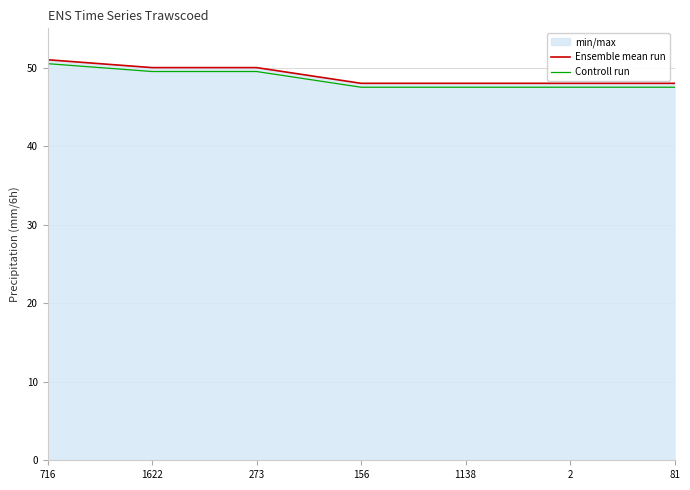

Between 716 and 81, which is larger?

716